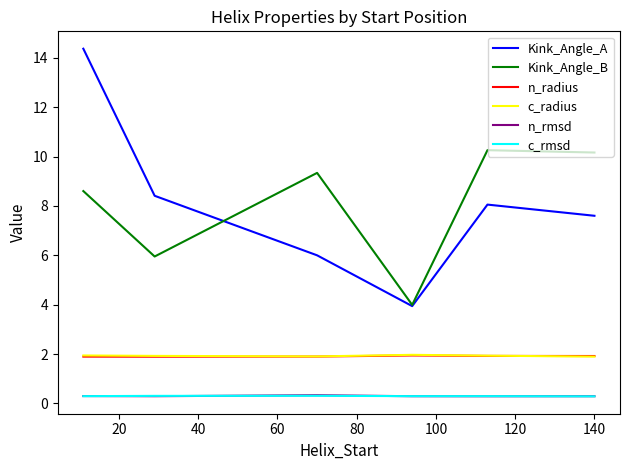

What are all the series names shown in the legend?

Kink_Angle_A, Kink_Angle_B, n_radius, c_radius, n_rmsd, c_rmsd